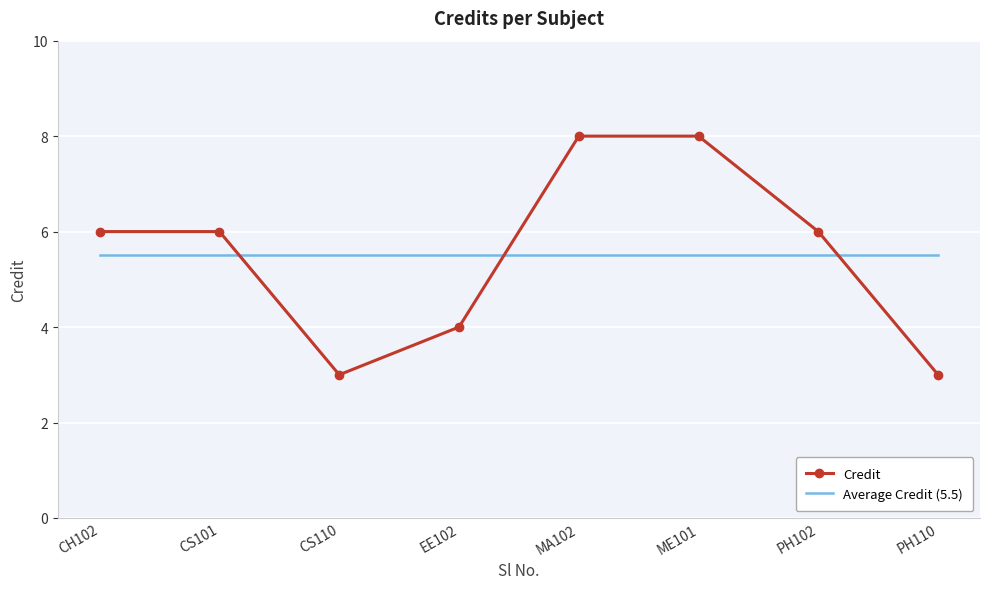

What is the difference between the Credit values at CH102 and EE102?

2.0